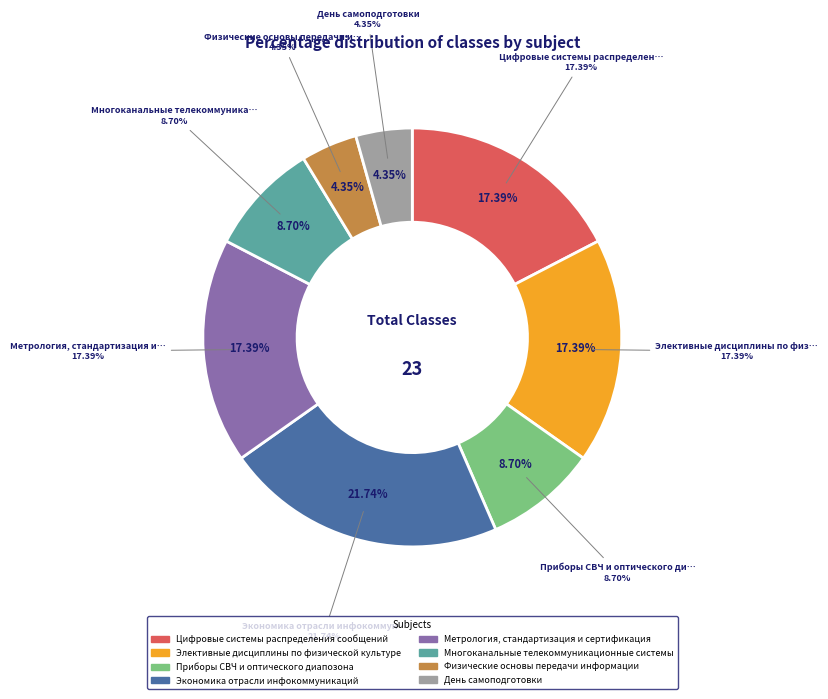

Which has a higher value, Приборы СВЧ и оптического диапозона or Цифровые системы распределения сообщений?

Цифровые системы распределения сообщений